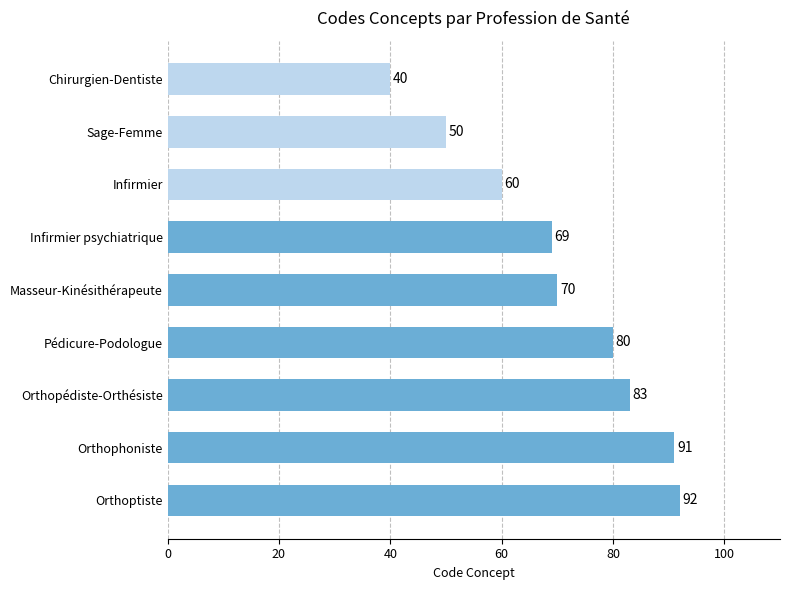

Count the number of categories in the chart.

9